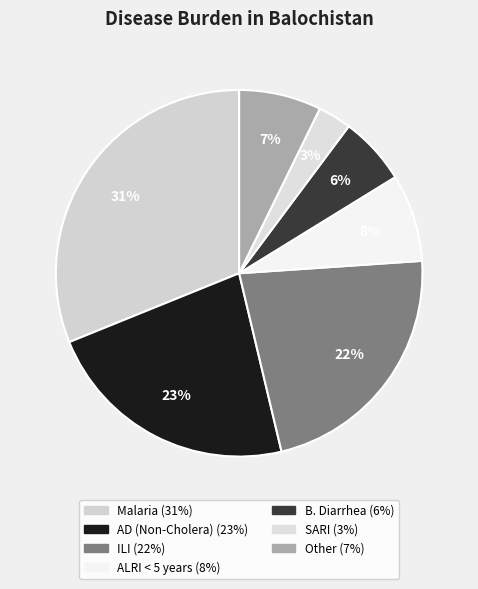

Which slice is the largest?

Malaria